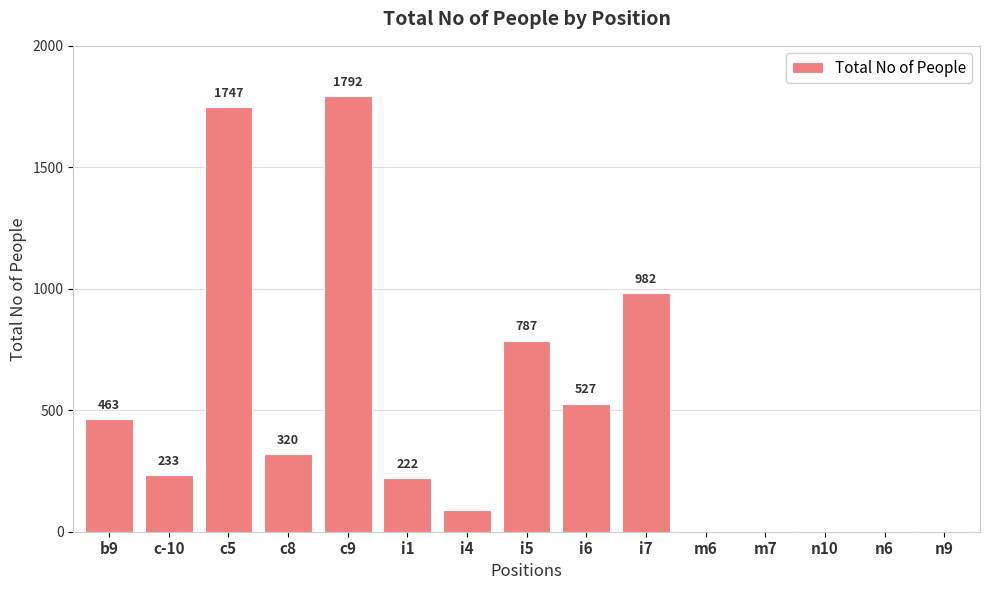

The chart shows a value of 982 at i7. True or false?

True